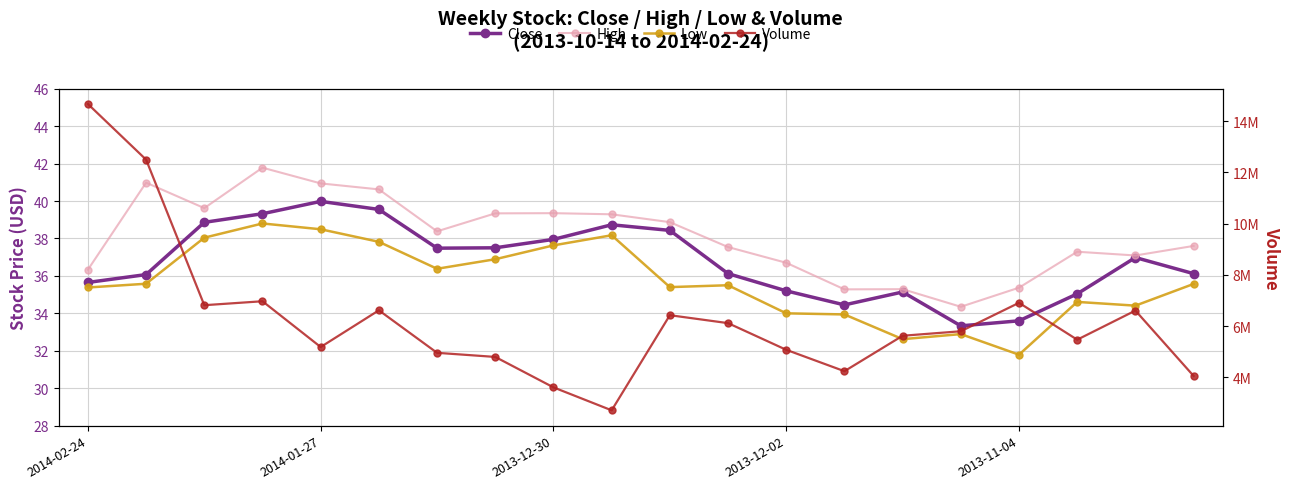

How many interior local peaks does the High series have?

5